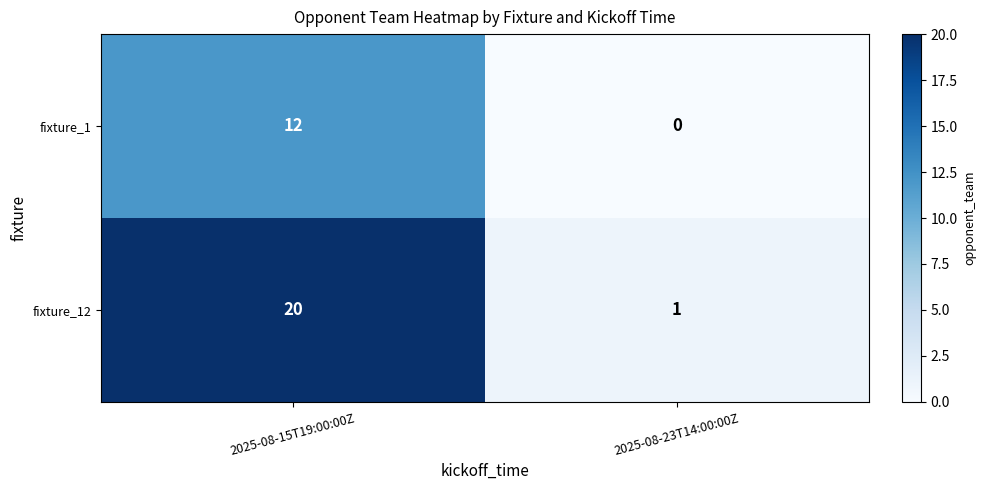

List the series in order of their peak value, lowest first.

fixture_1, fixture_12